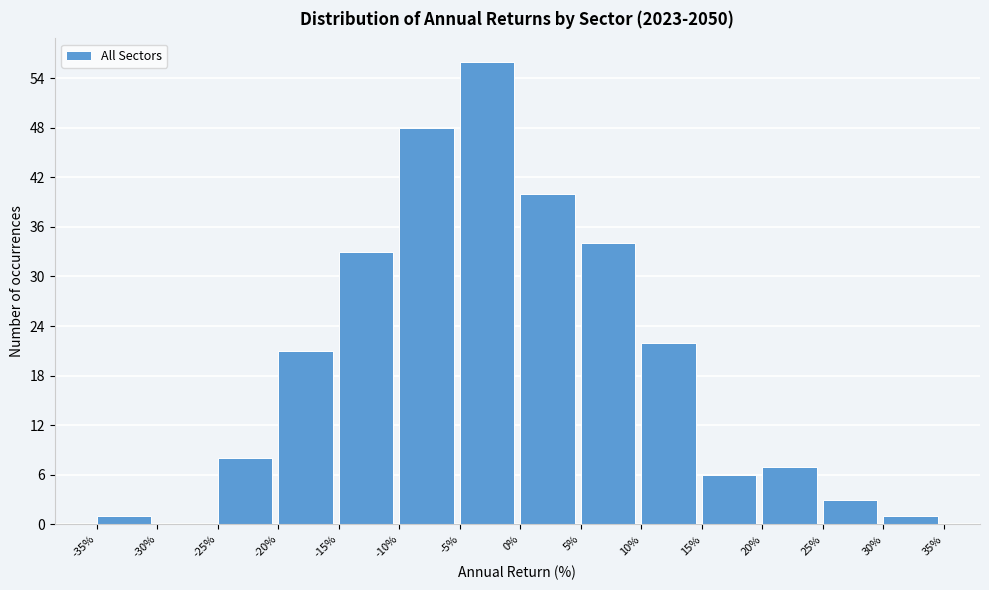

Over which range of the x-axis is the bar tallest?

-5% to 0%